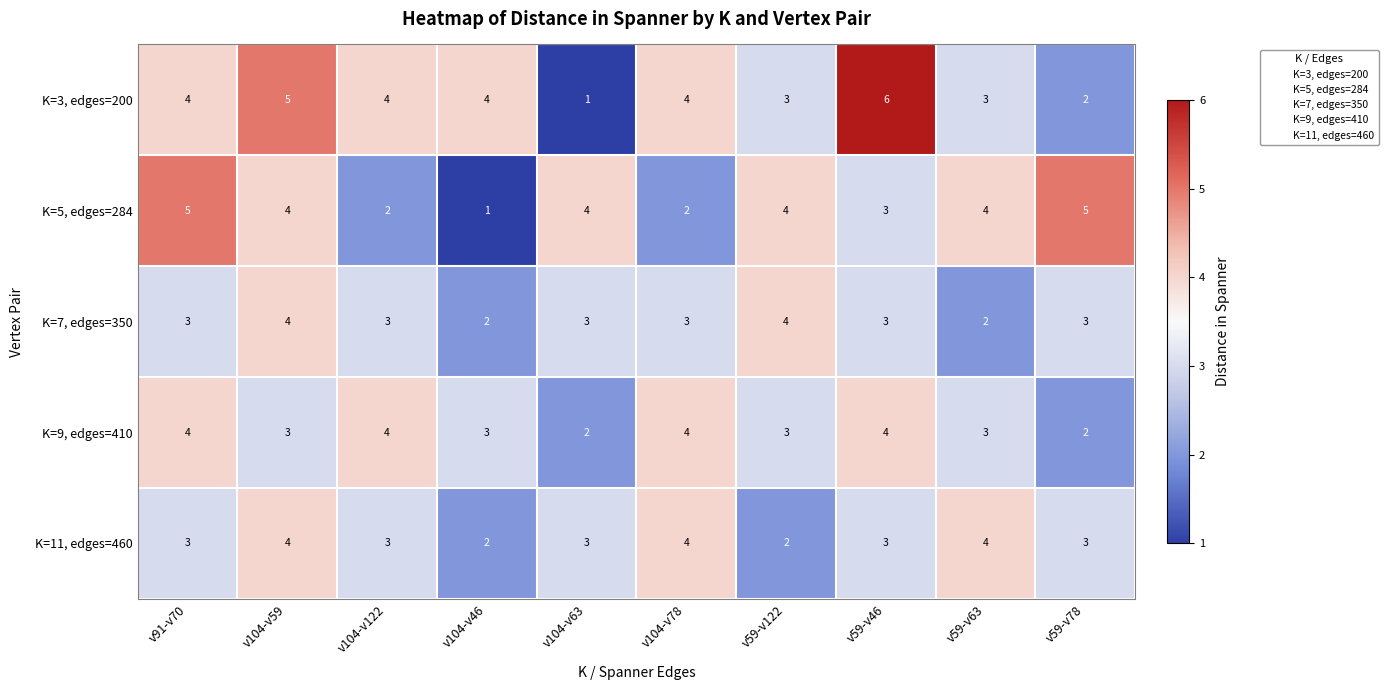

Where is K=5, edges=284 nearest to the value 3?

v59-v46